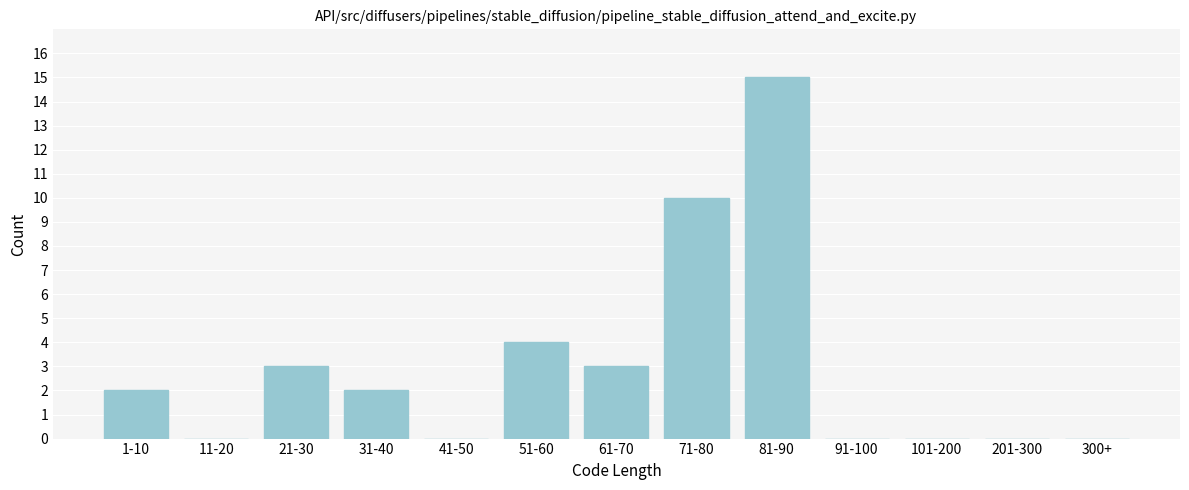

Reading left to right, list all the values displayed in this chart.

1-10=2	11-20=0	21-30=3	31-40=2	41-50=0	51-60=4	61-70=3	71-80=10	81-90=15	91-100=0	101-200=0	201-300=0	300+=0